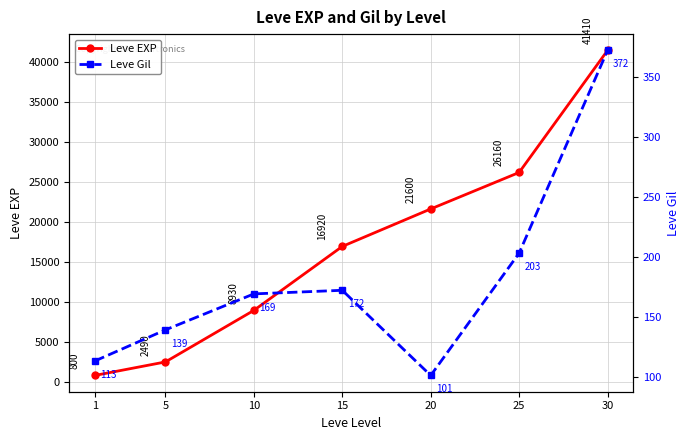

At 1, list the series in order from smallest to largest.

Leve Gil, Leve EXP